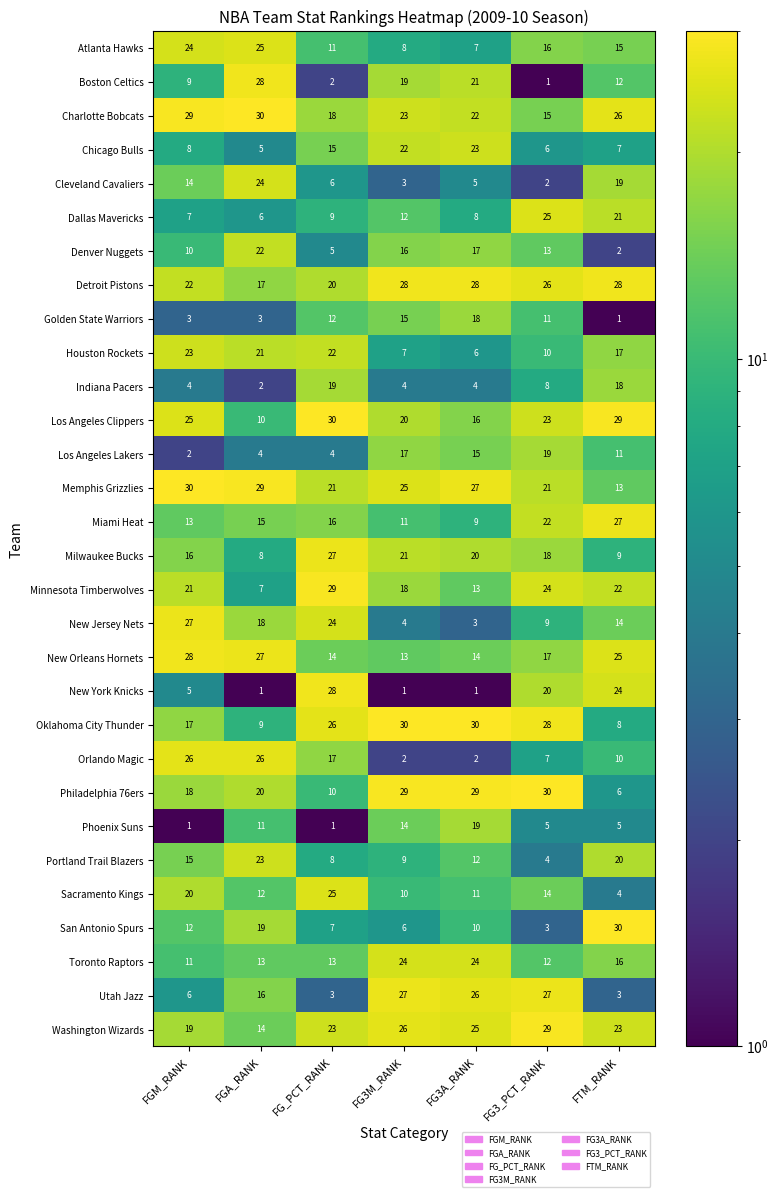

What is the maximum value for Oklahoma City Thunder?

30